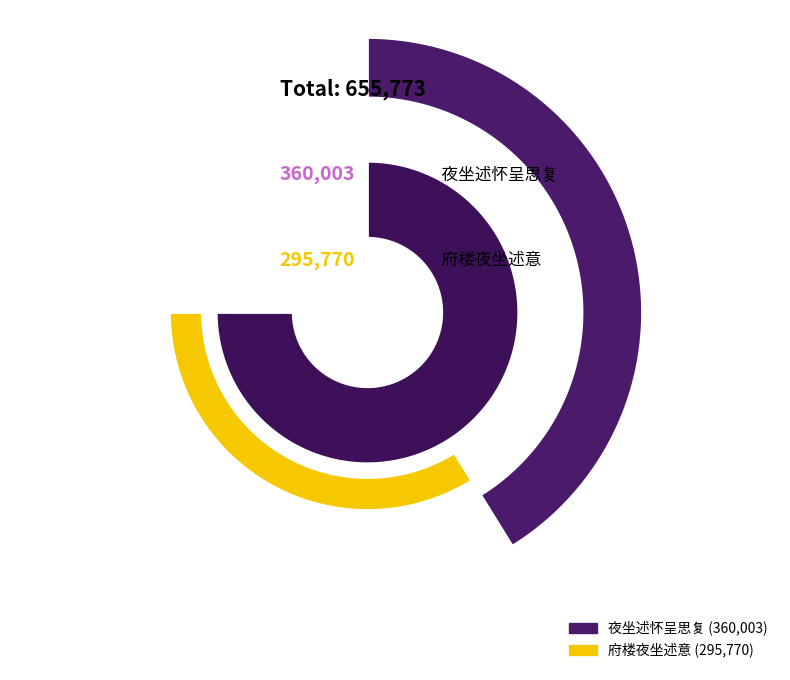

Is there a majority slice in this chart?

Yes